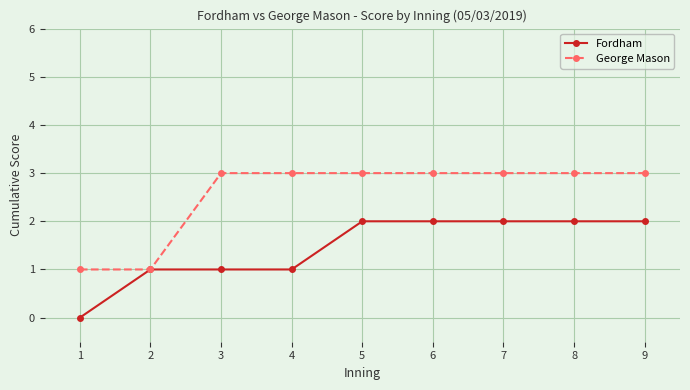

Which series changed the most between 2 and 7?

George Mason